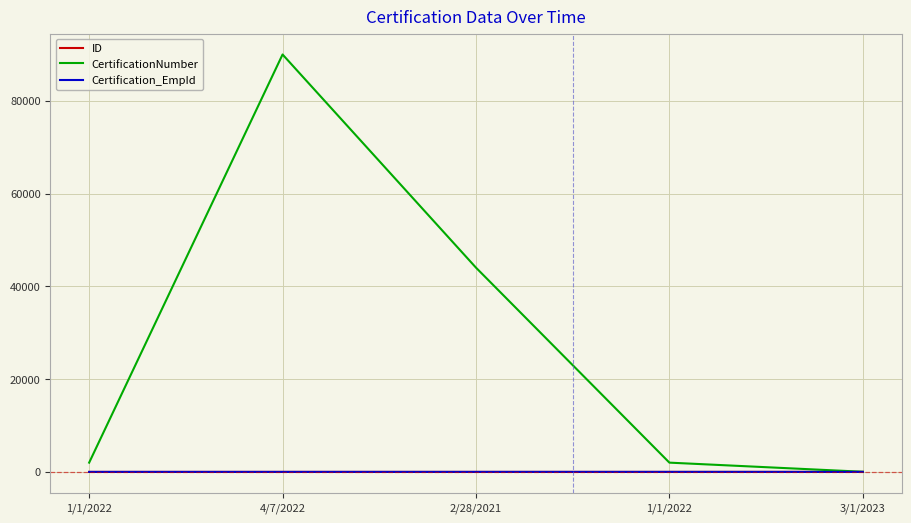

What is the difference between the maximum and second lowest values in the ID series?

3